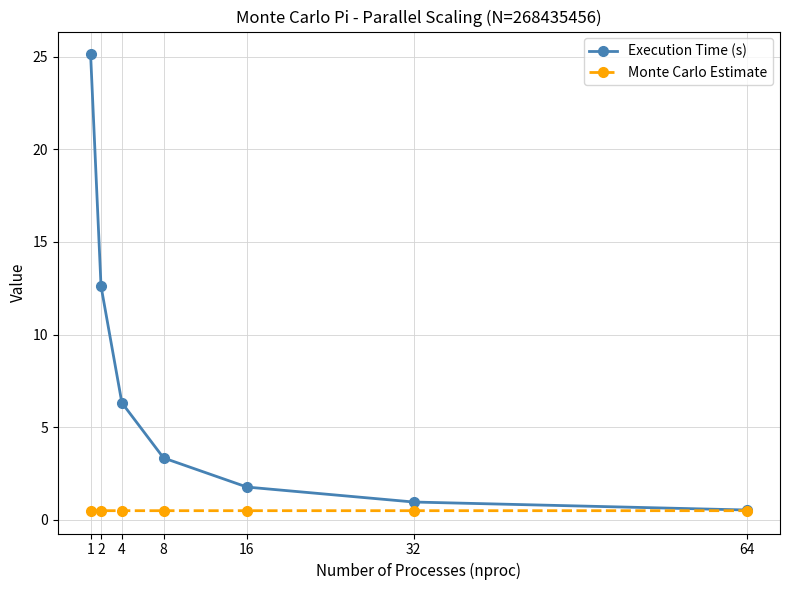

What is the highest value of the Execution Time (s) series?

25.1